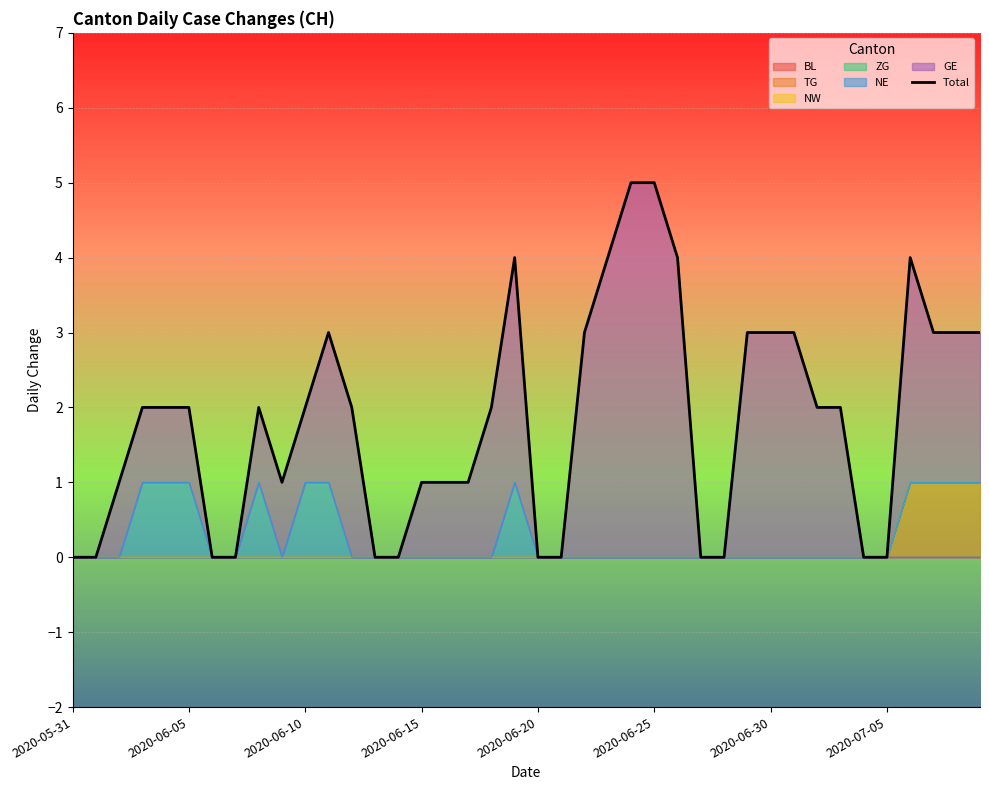

Which has a higher value, 20 or 2020-07-05?

20